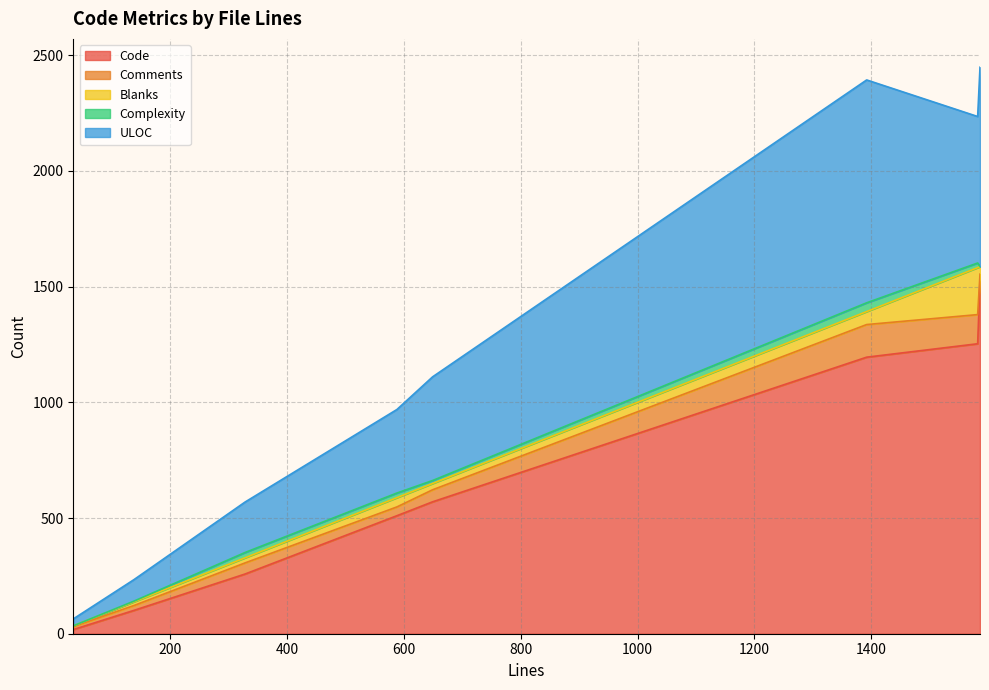

What is the average value of the Blanks series?

50